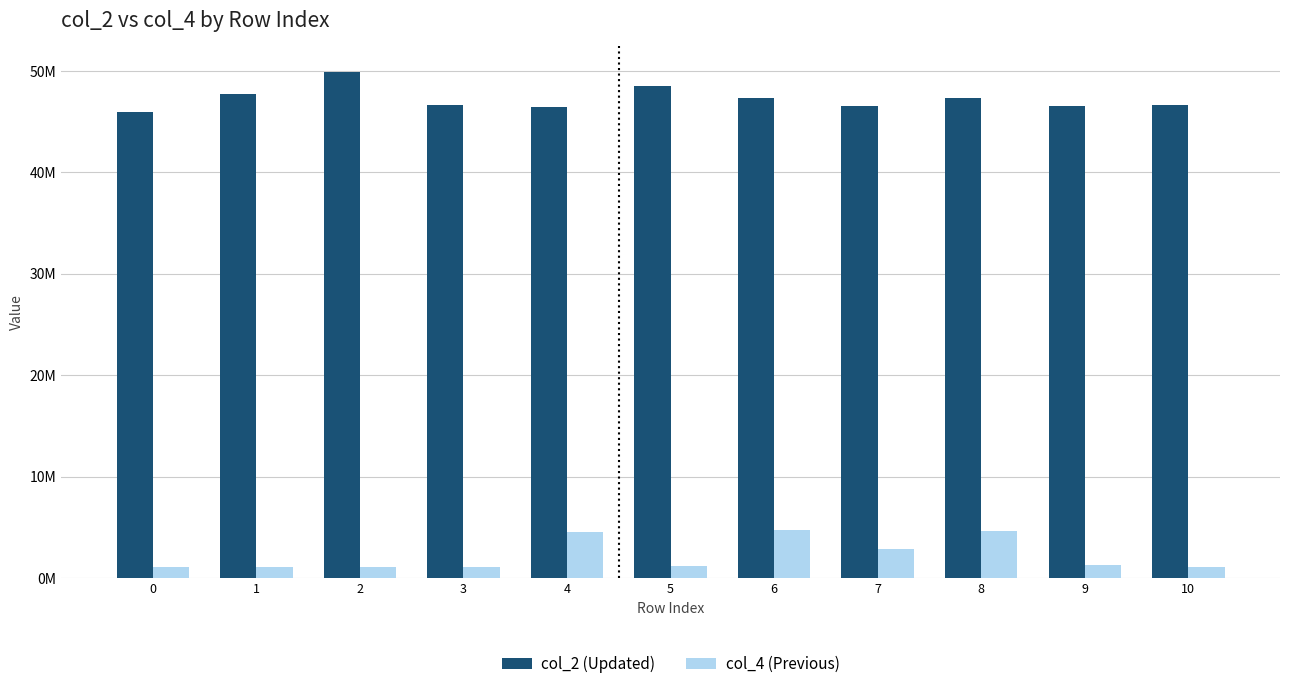

What is the value of the col_4 (Previous) bar at the 6th from the left?

1172292